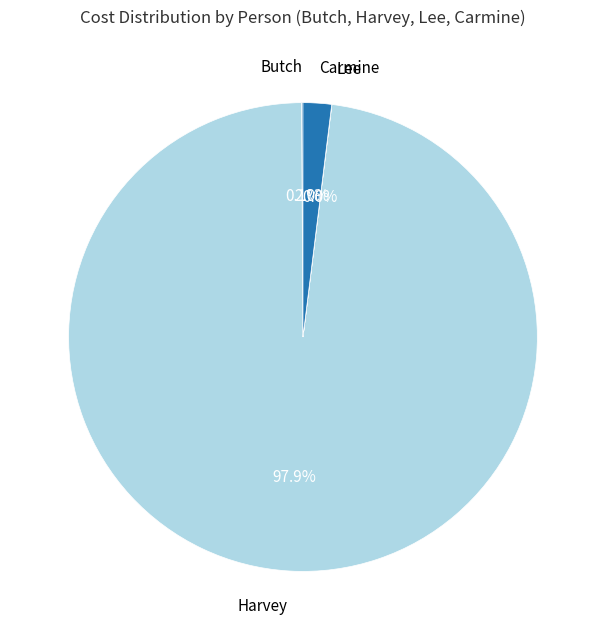

What percentage is NOT represented by Carmine?

98.0%